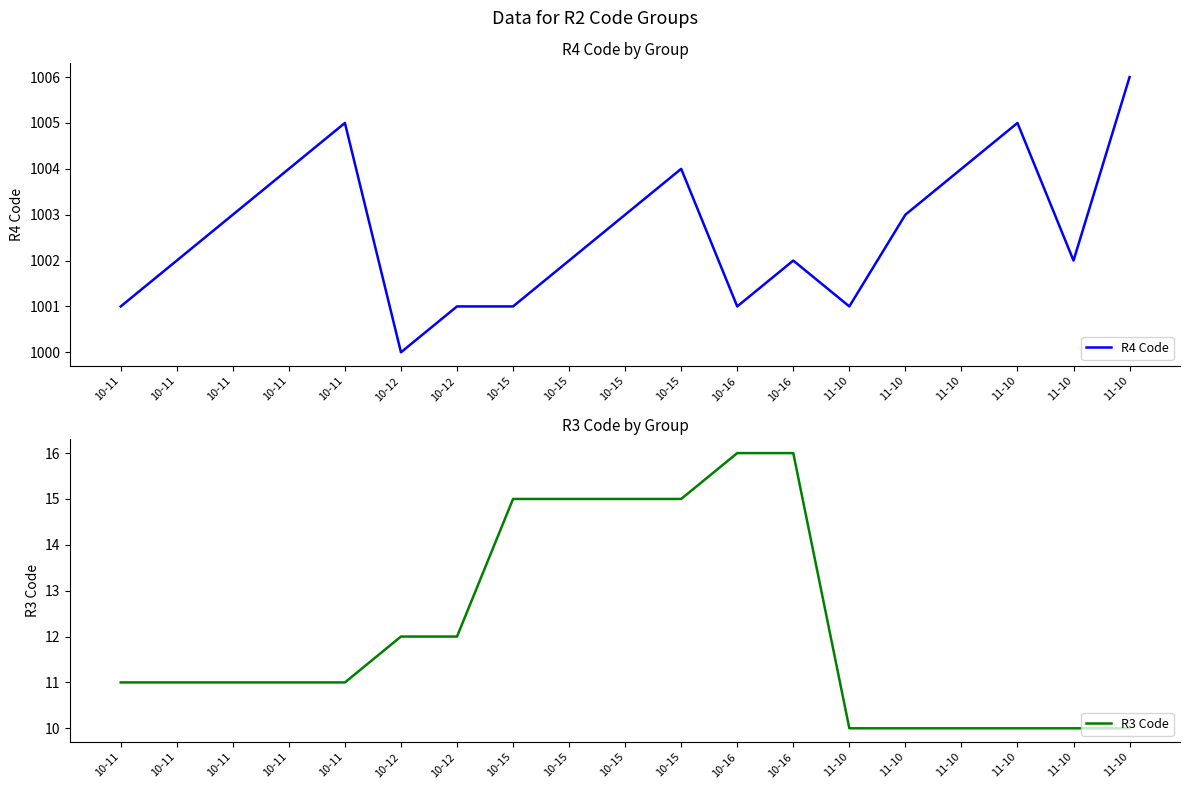

At which category does R4 Code reach its first local peak?

10-11